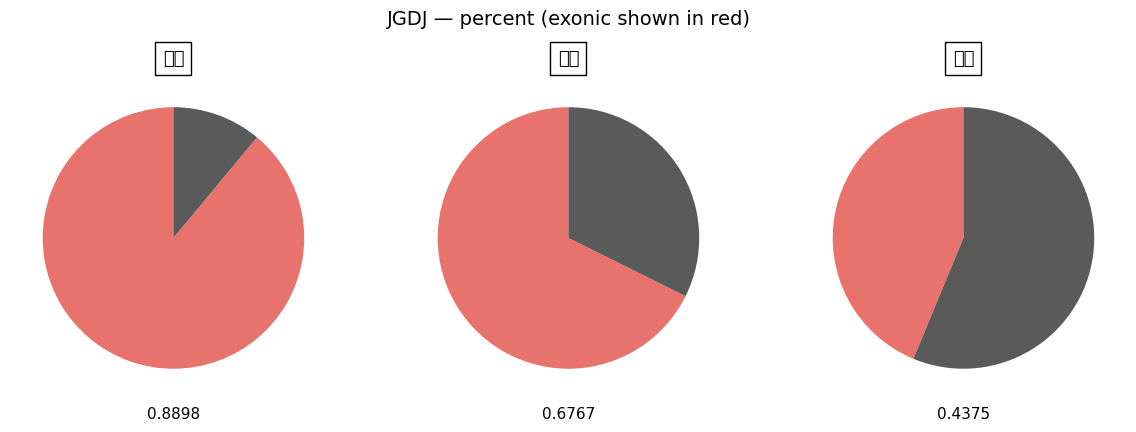

Between 三级 and 一级, which is larger?

一级